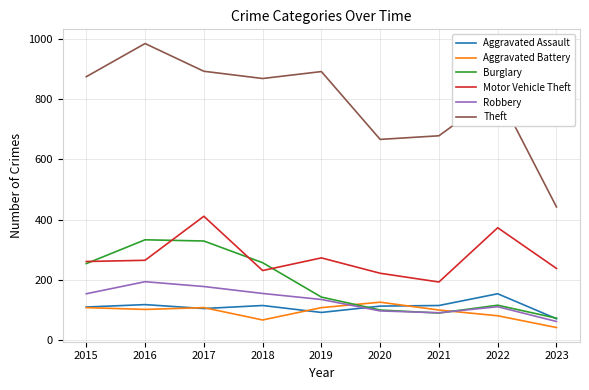

What is the difference between the highest and lowest values at 2017?

787